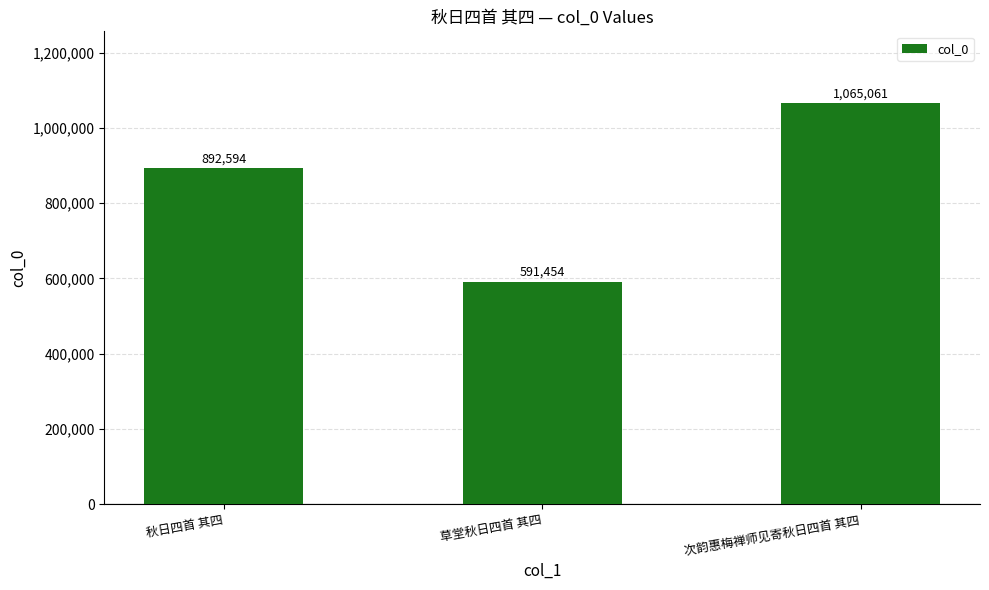

True or false: the data shows 966894 at 草堂秋日四首 其四.

False